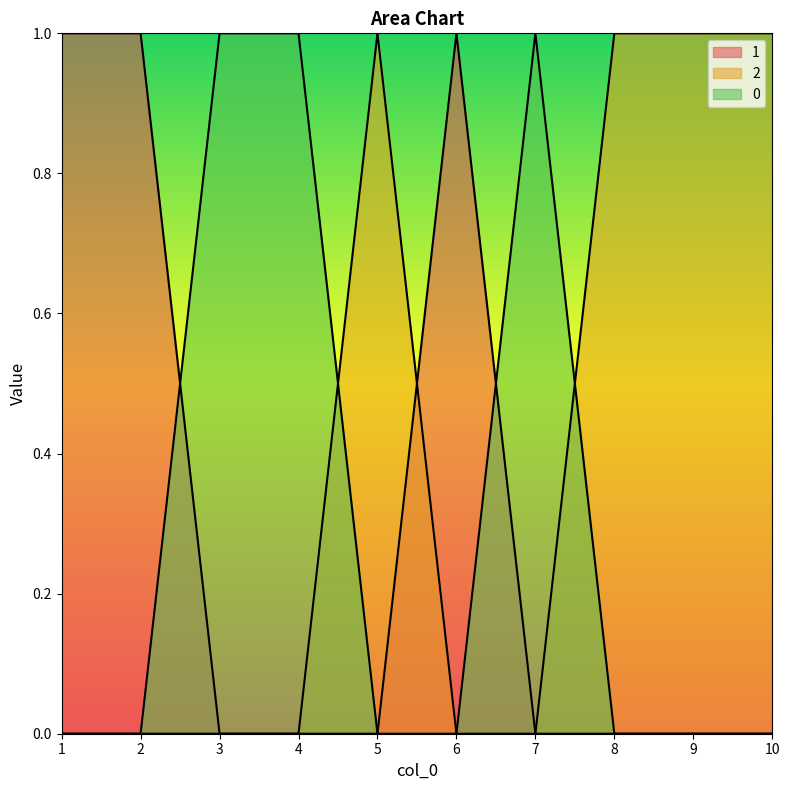

Which category has the highest value in the 1 series?

1